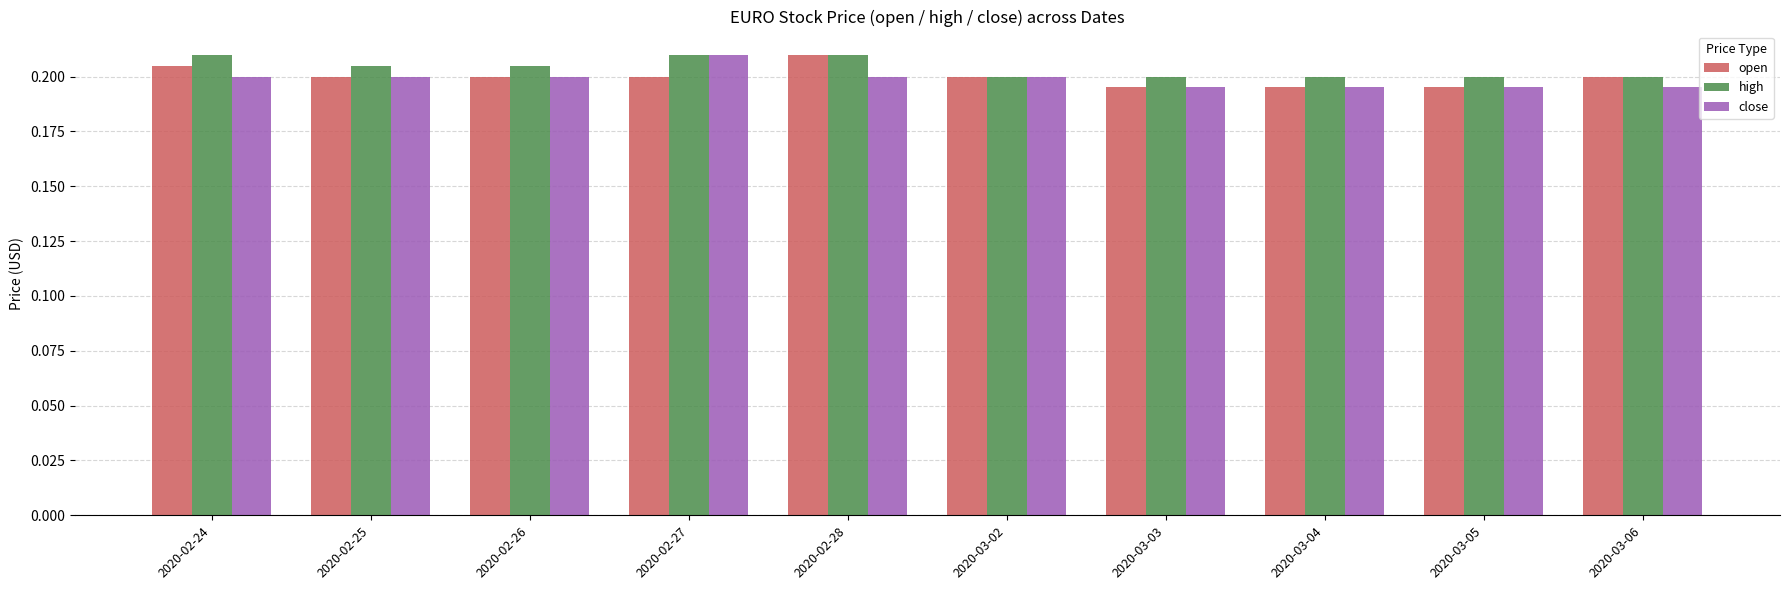

At how many categories does at least one series exceed 0?

10